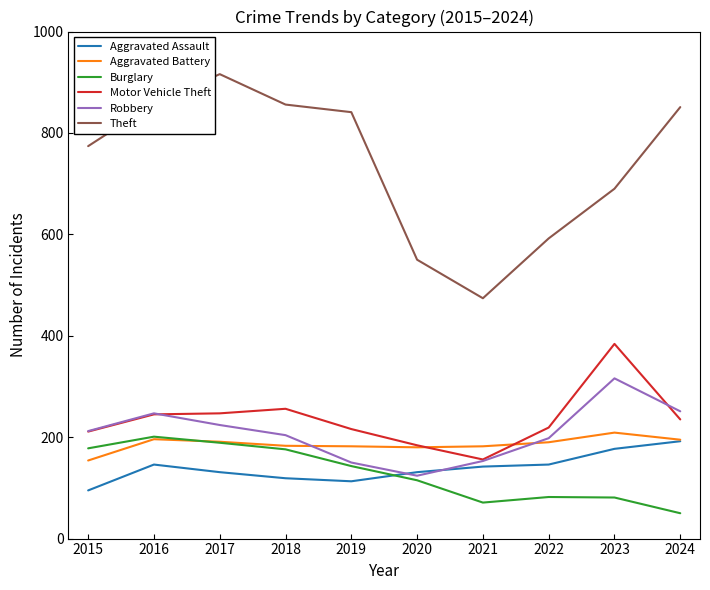

Which series has the largest range (max minus min)?

Theft